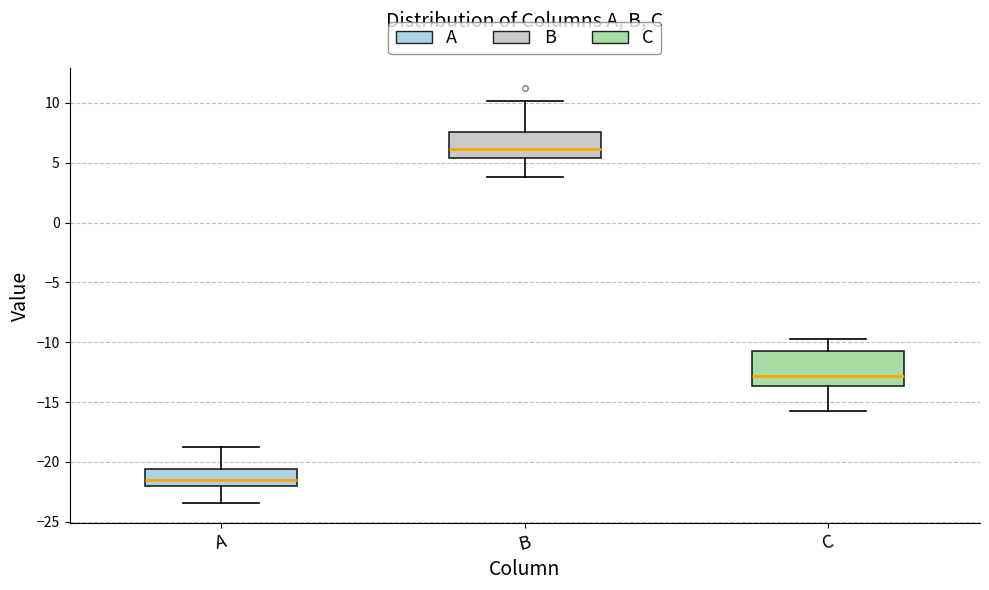

Which box is the tallest, from its lower edge to its upper edge?

C